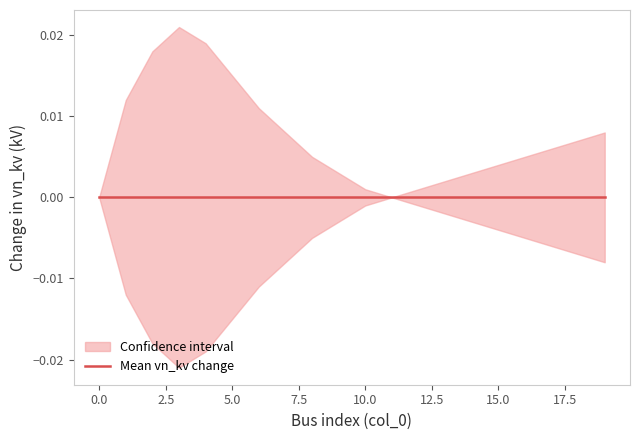

True or false: vn_kv_mean and vn_kv_upper intersect in this chart.

False